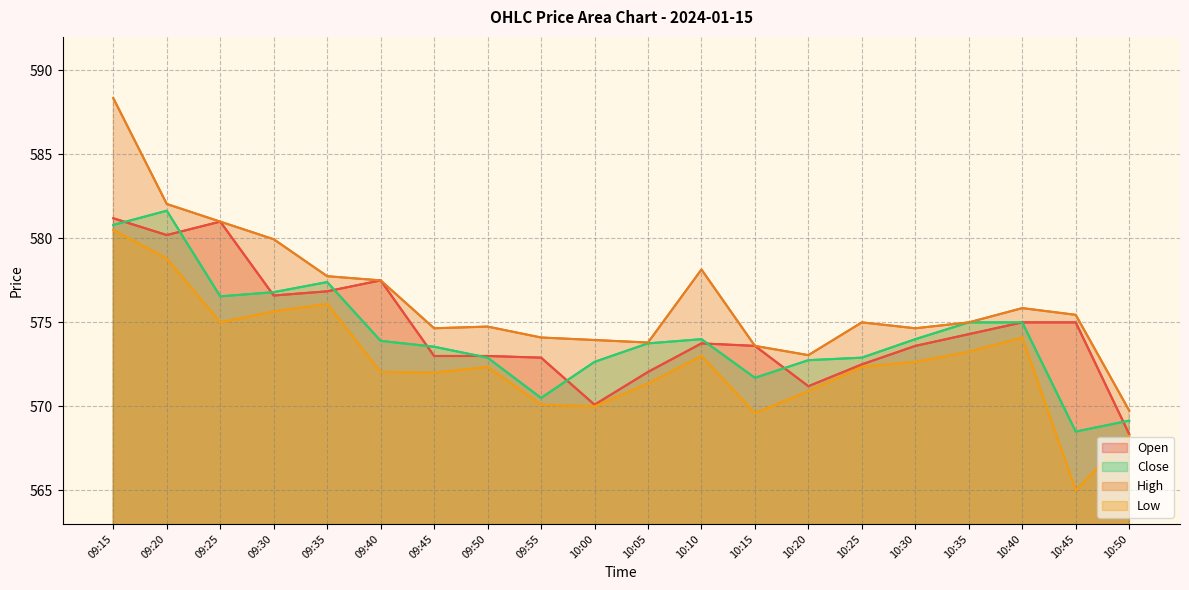

True or false: High and Low intersect in this chart.

False